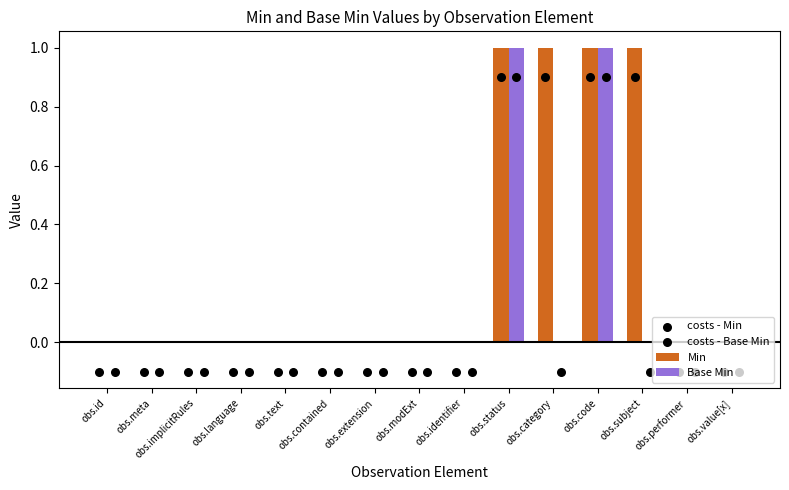

What is the total value across all series at obs.extension?

-0.2